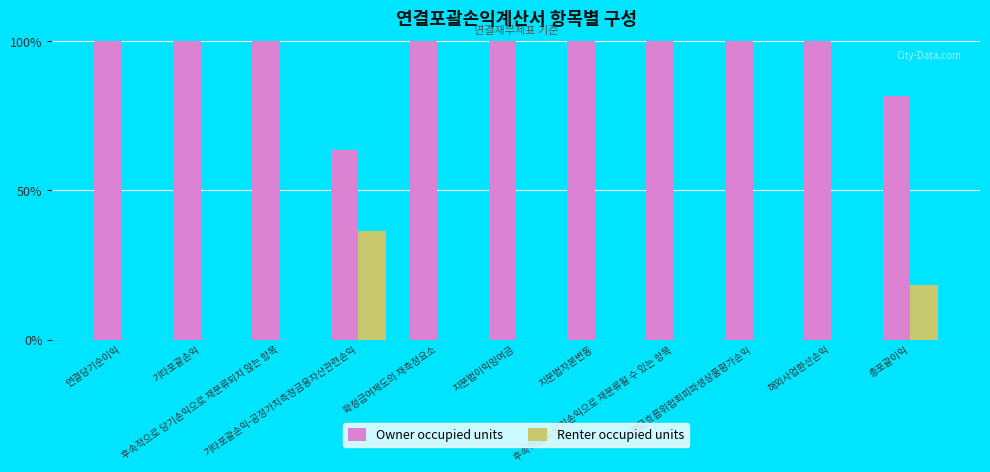

How many groups of bars are there?

11